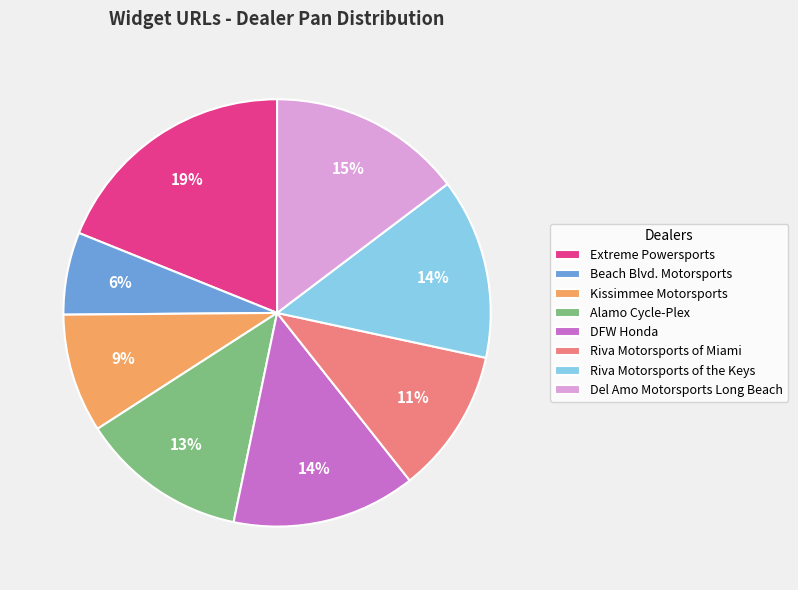

To the nearest percent, what percentage of the pie is Riva Motorsports of the Keys?

14%